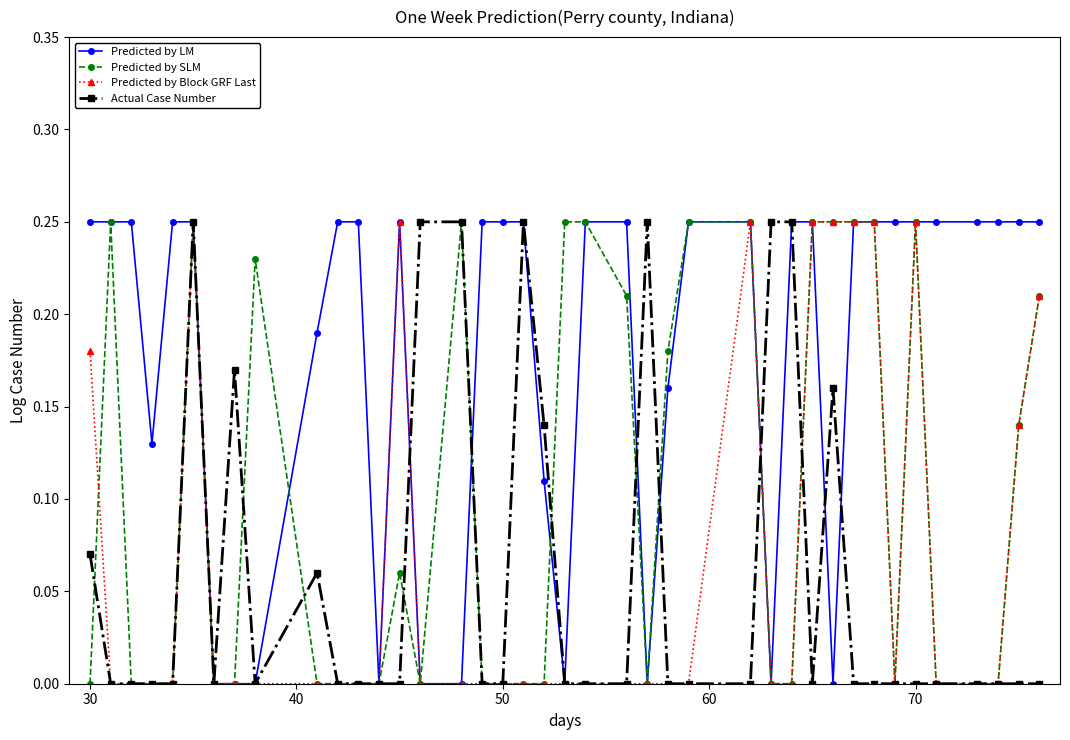

Which series has the largest total across all categories?

Predicted by LM